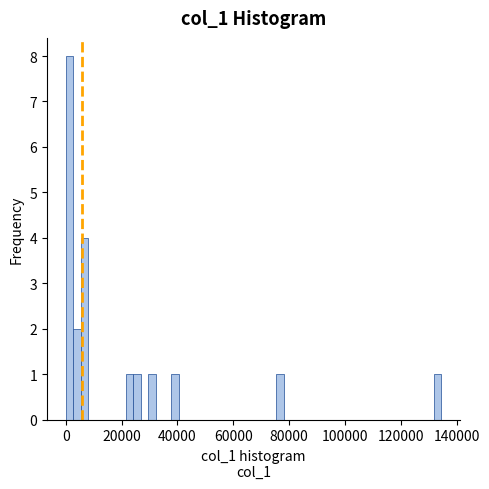

Read against the x-axis, roughly where is the centre of the tallest bar?

2000